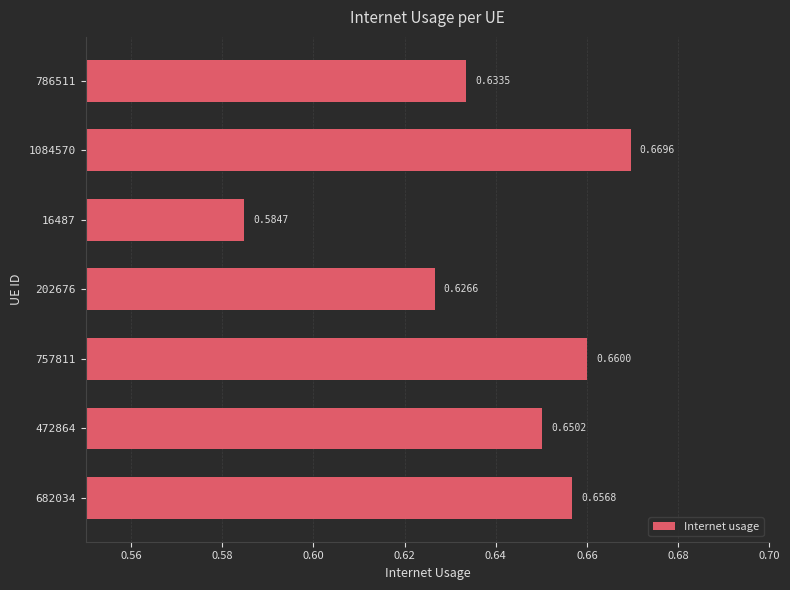

What is the sum of all values?

4.5